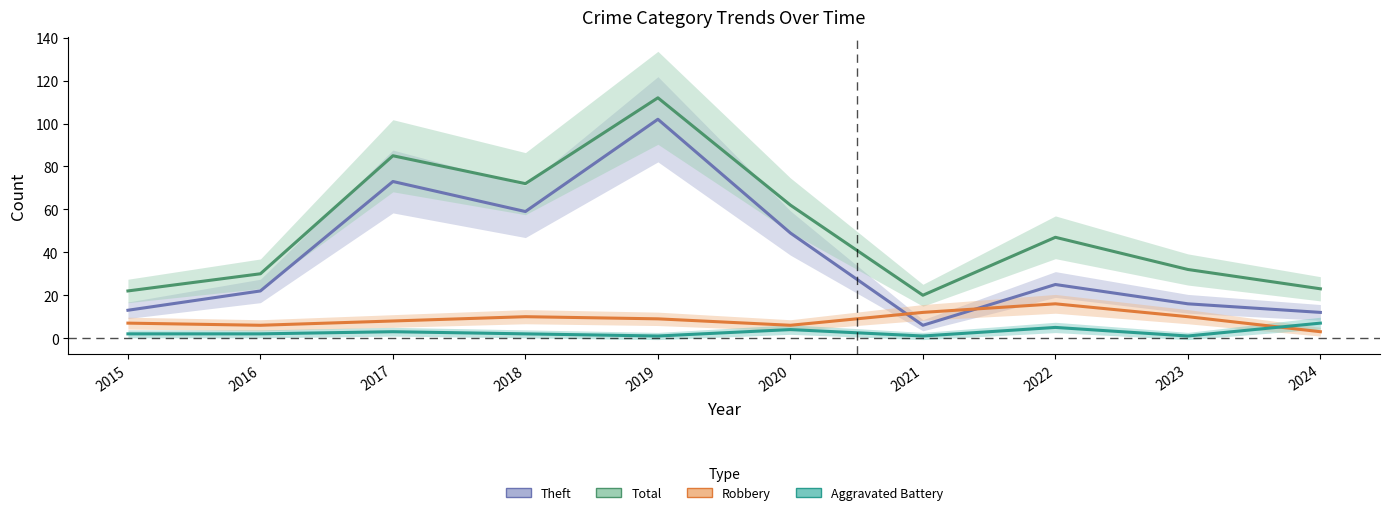

After their last crossing, which series has the higher values: Aggravated Battery or Robbery?

Aggravated Battery